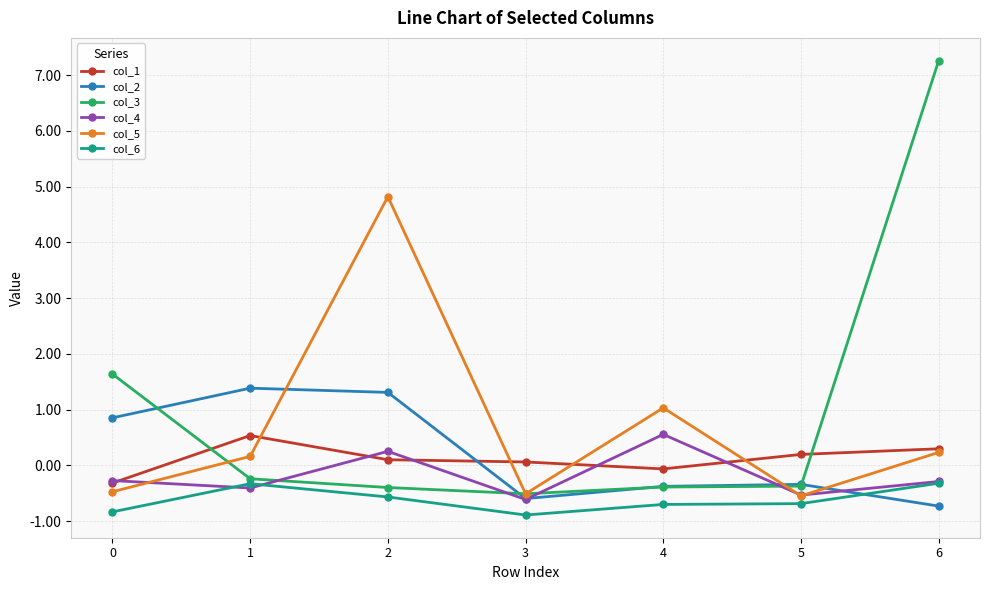

What is the difference between the second highest and minimum values in the col_5 series?

1.6